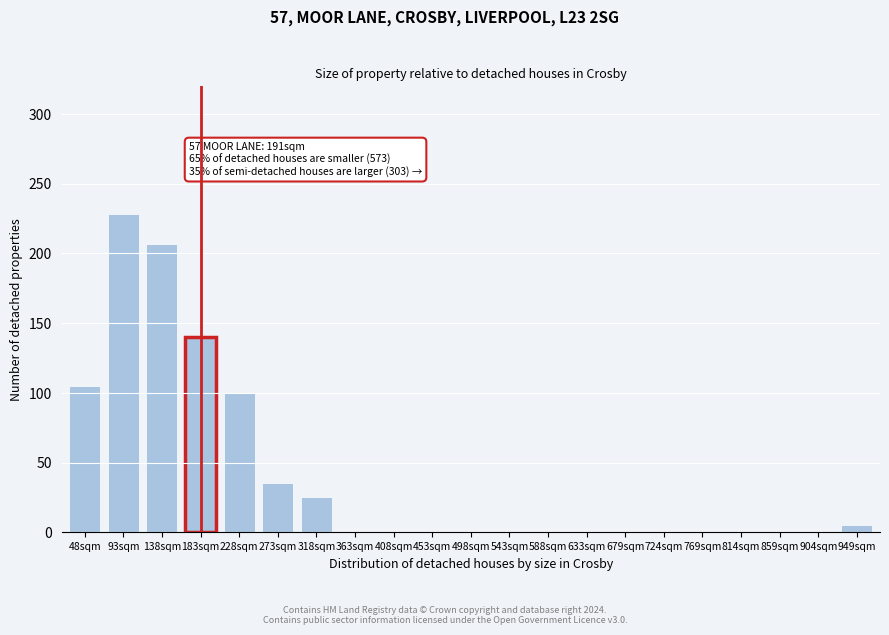

Reading left to right, transcribe all the data shown in this chart.

48sqm=105	93sqm=228	138sqm=207	183sqm=140	228sqm=100	273sqm=35	318sqm=25	363sqm=0	408sqm=0	453sqm=0	498sqm=0	543sqm=0	588sqm=0	633sqm=0	679sqm=0	724sqm=0	769sqm=0	814sqm=0	859sqm=0	904sqm=0	949sqm=5